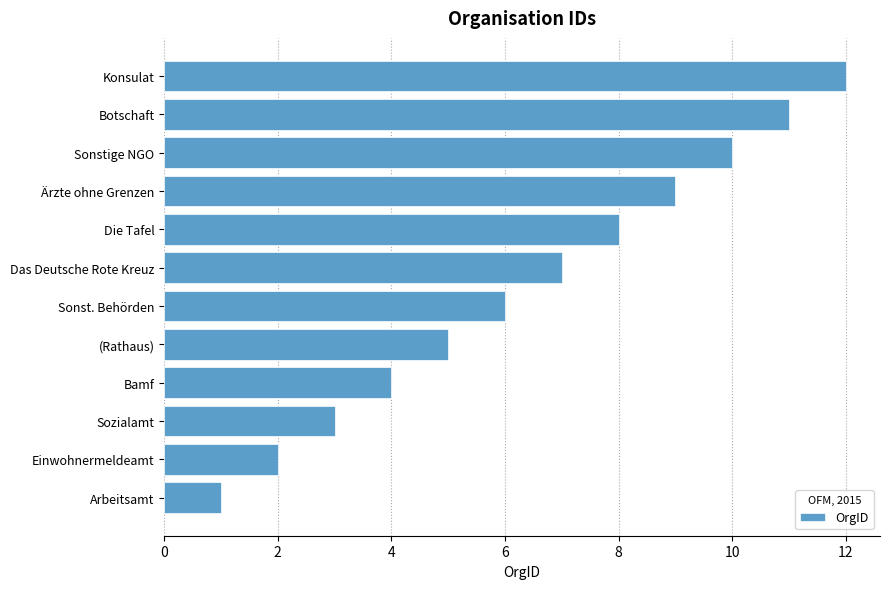

The value at Sonstige NGO is 10. True or false?

True